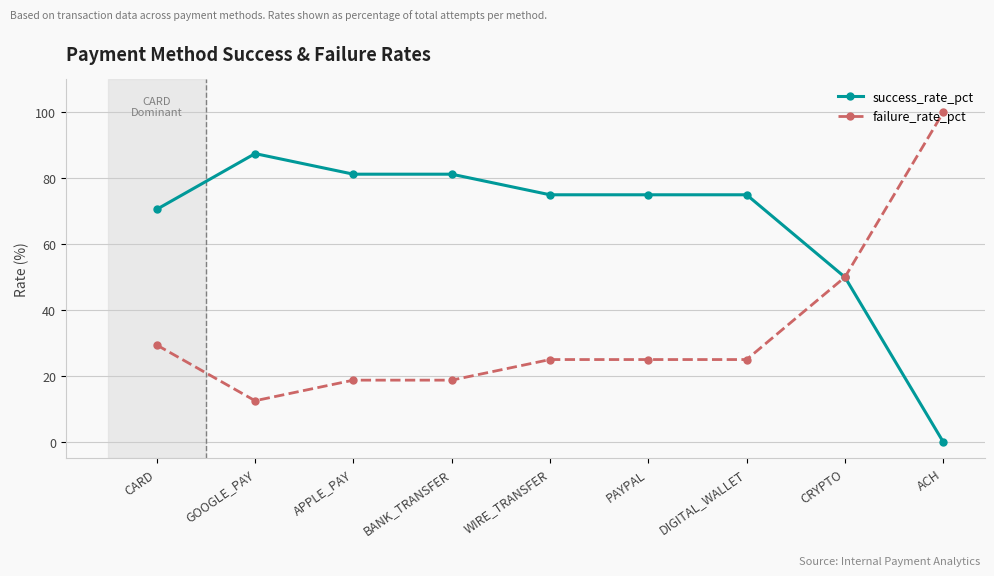

List the series in order of their peak value, lowest first.

success_rate_pct, failure_rate_pct